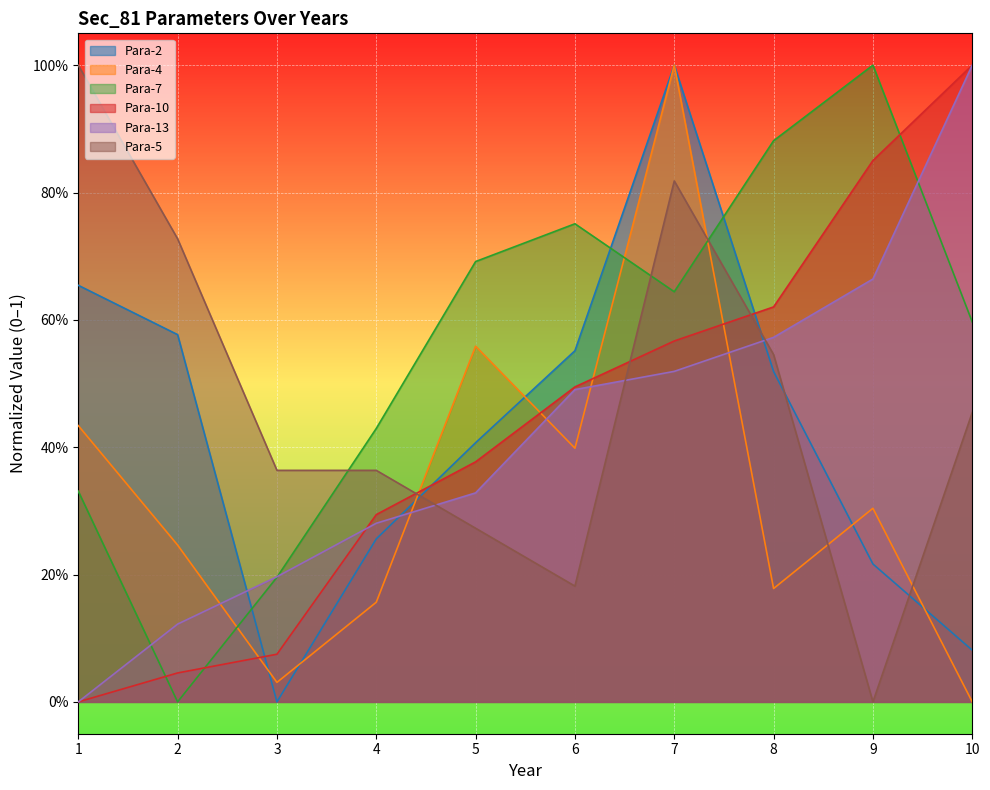

Which category has the highest value in the Para-4 series?

7